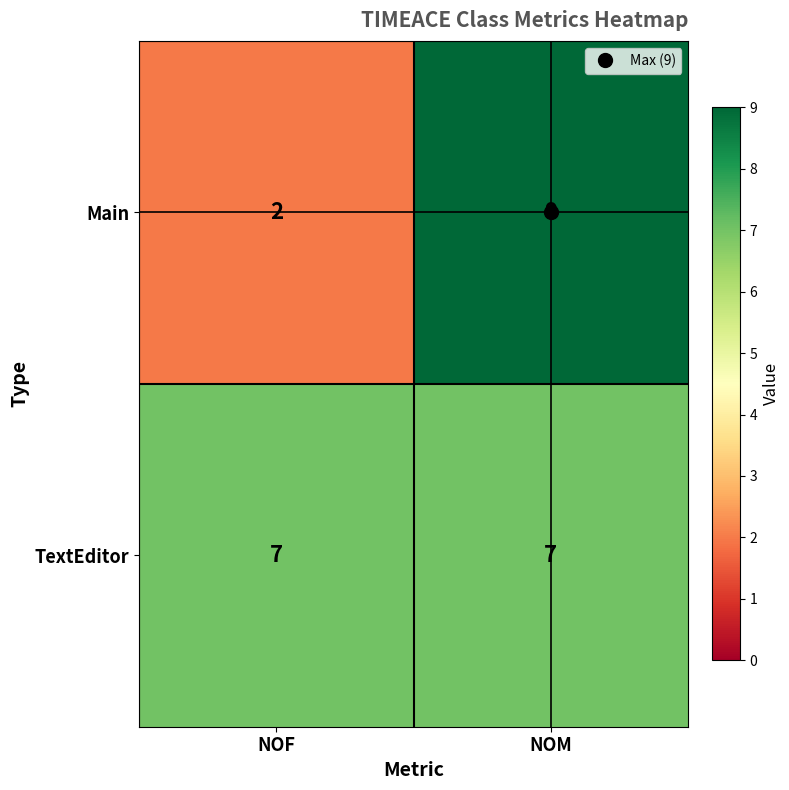

The value of TextEditor at NOF is 4. True or false?

False